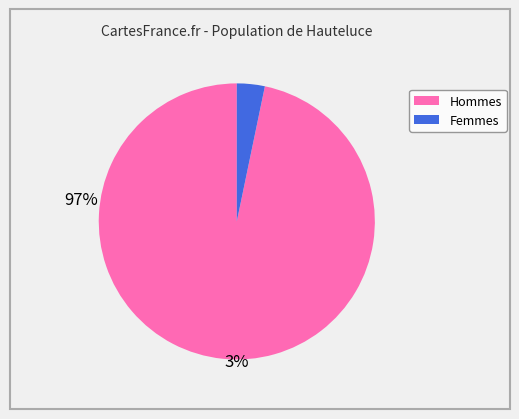

Count the number of slices in the pie.

2